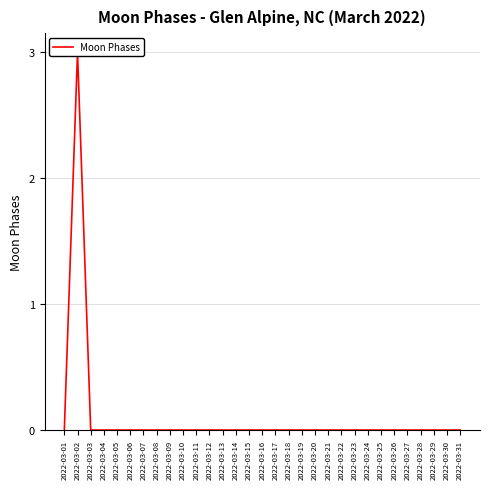

Where is the first local maximum?

2022-03-02